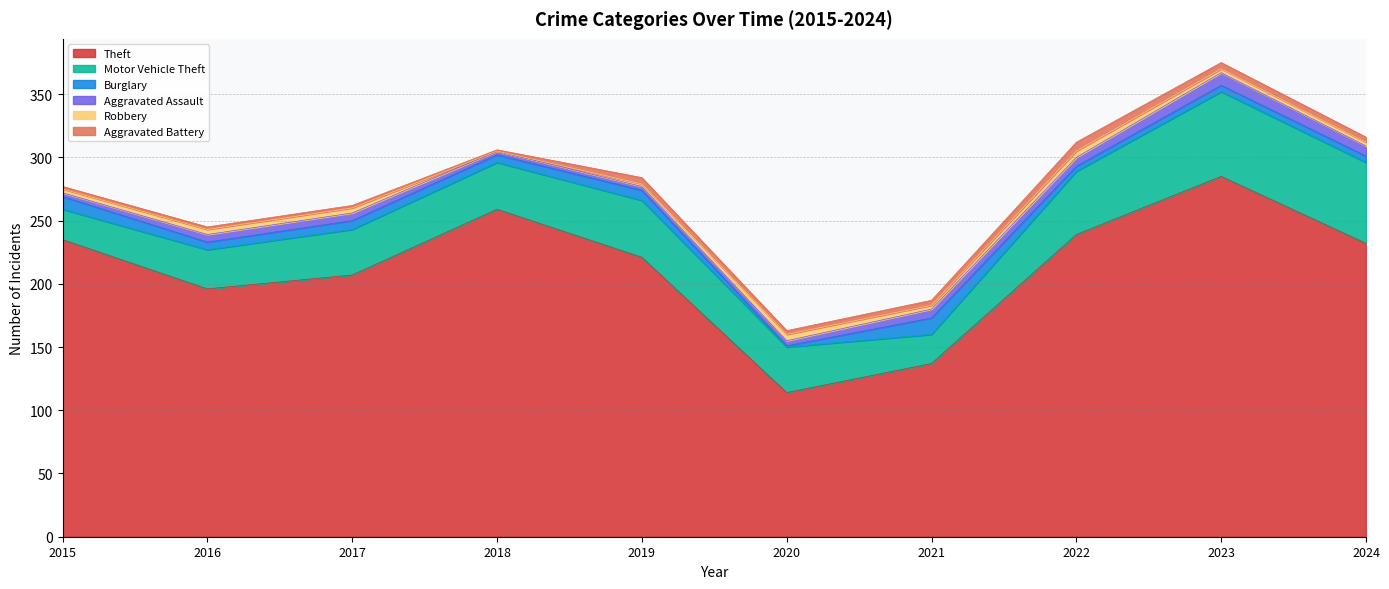

The Robbery series shows 4 at 2017. True or false?

True